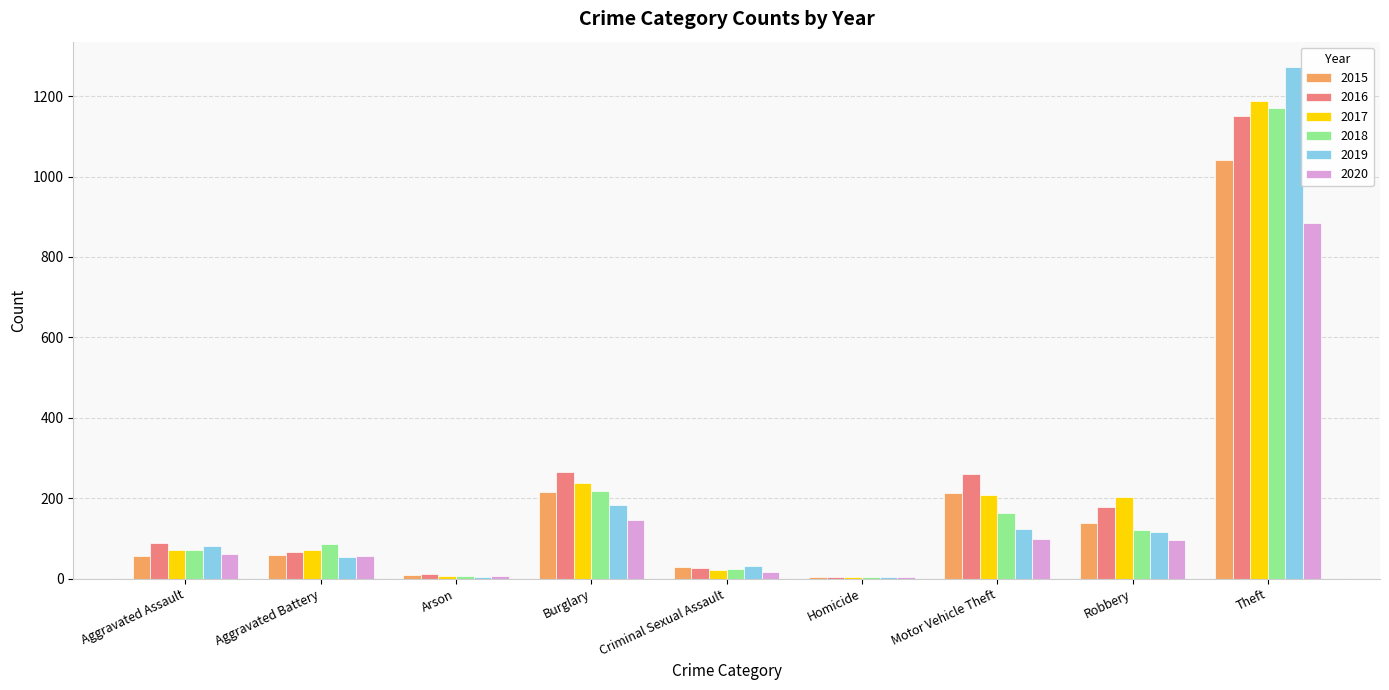

What is the spread (max minus min) of values at Robbery?

105